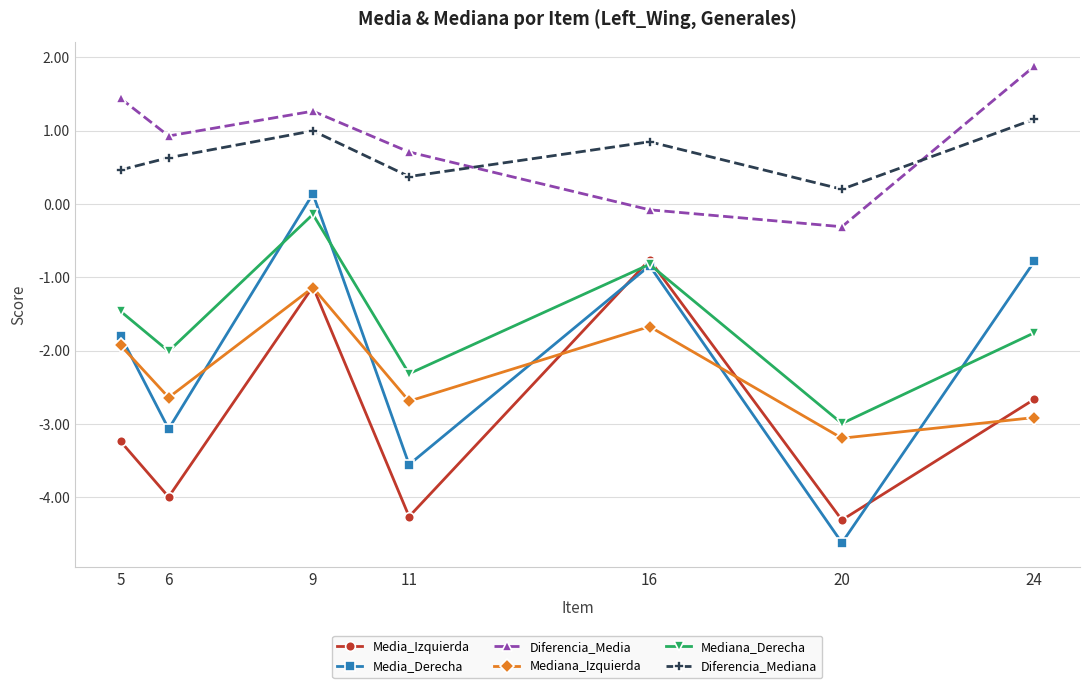

Reading right to left, what are all the values shown in this chart?

Media_Izquierda: -2.7	-4.3	-0.8	-4.3	-1.1	-4.0	-3.2
Media_Derecha: -0.8	-4.6	-0.8	-3.6	0.1	-3.1	-1.8
Diferencia_Media: 1.9	-0.3	-0.1	0.7	1.3	0.9	1.4
Mediana_Izquierda: -2.9	-3.2	-1.7	-2.7	-1.1	-2.6	-1.9
Mediana_Derecha: -1.8	-3.0	-0.8	-2.3	-0.1	-2.0	-1.5
Diferencia_Mediana: 1.2	0.2	0.8	0.4	1.0	0.6	0.5